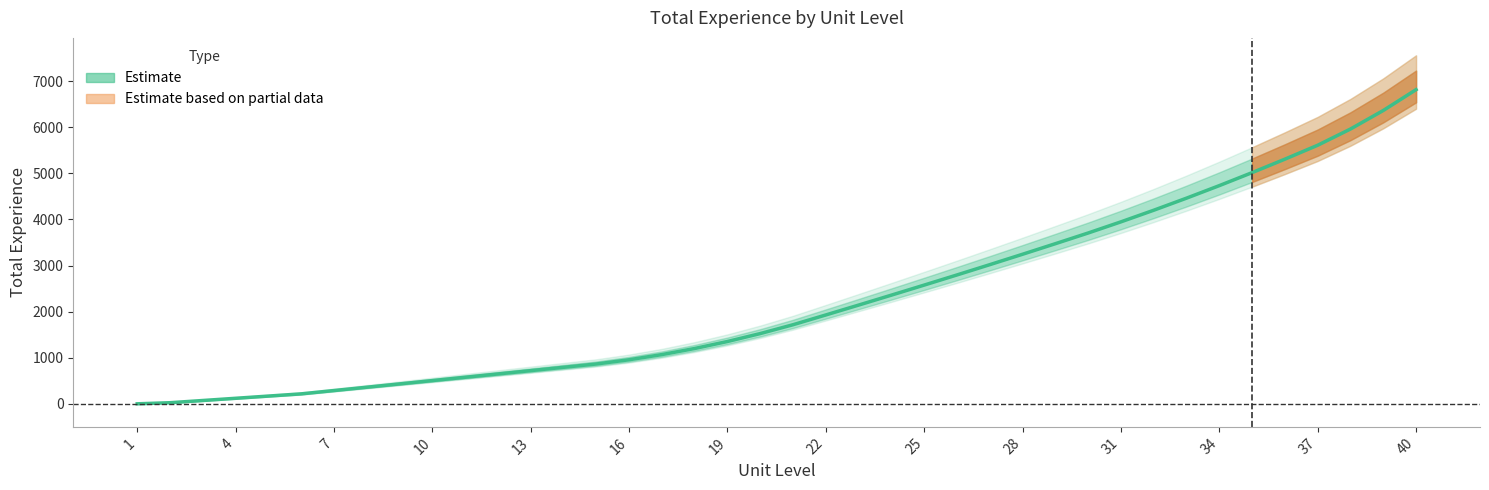

Does the chart display data point markers on the line(s)?

No